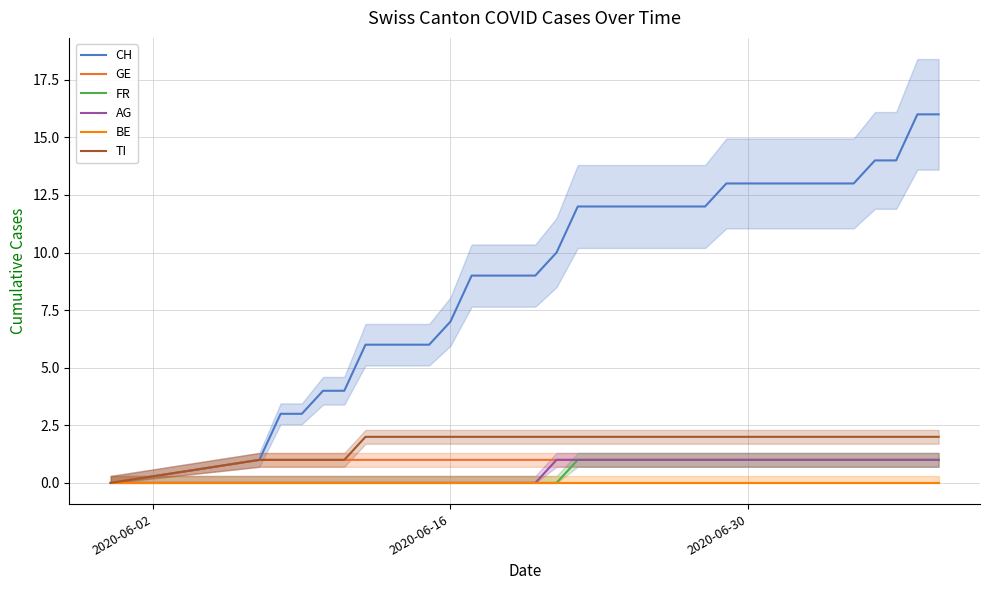

Which series has the largest total across all categories?

CH